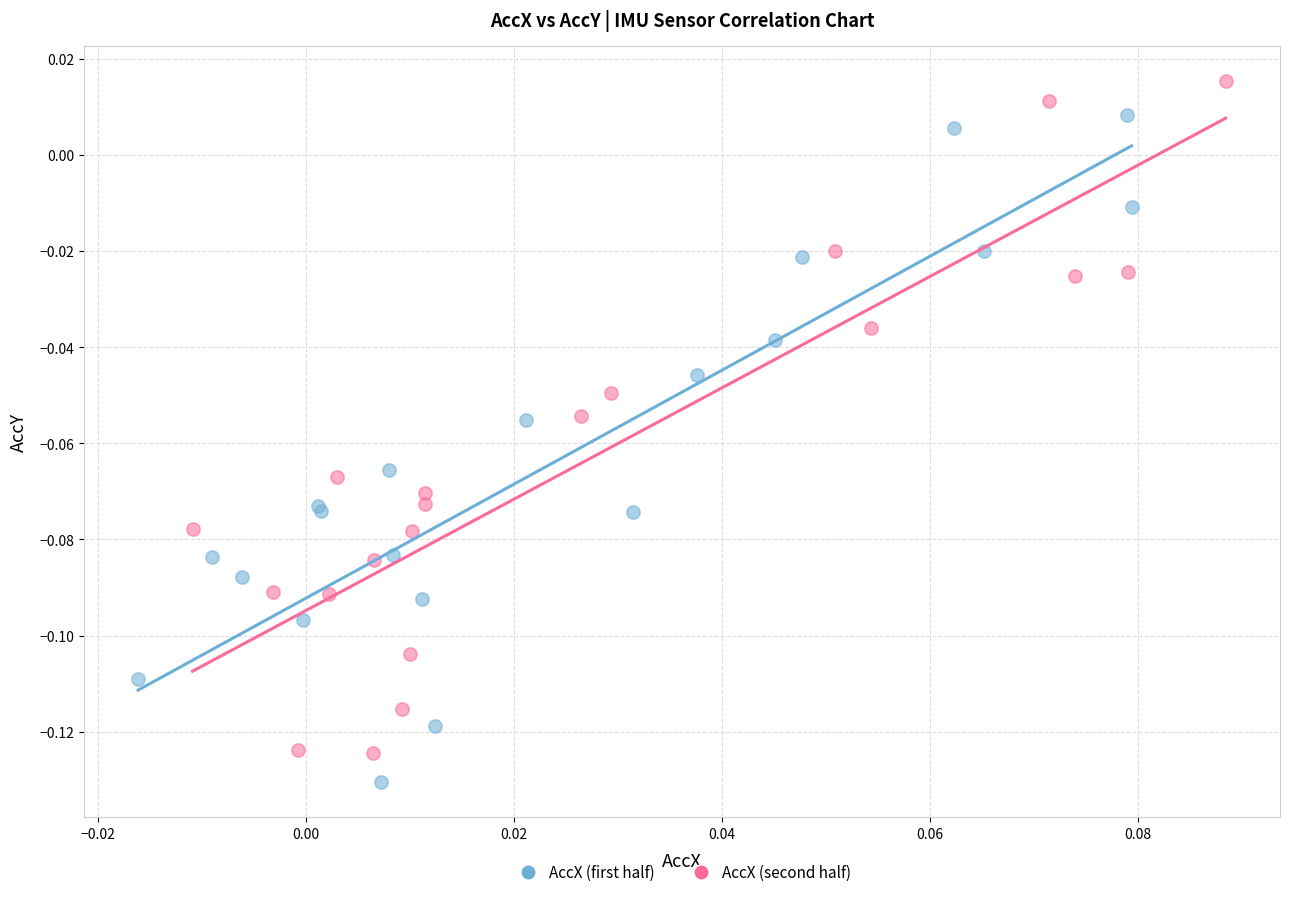

What are all the series names shown in the legend?

AccX (first half), AccX (second half)